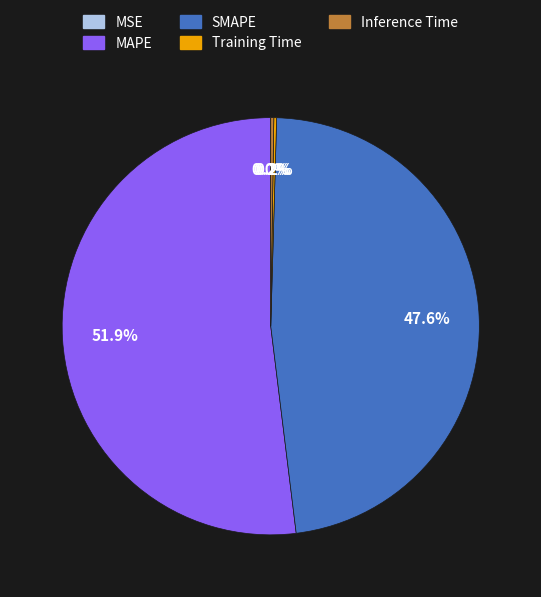

True or false: MAPE accounts for 42% of the total.

False